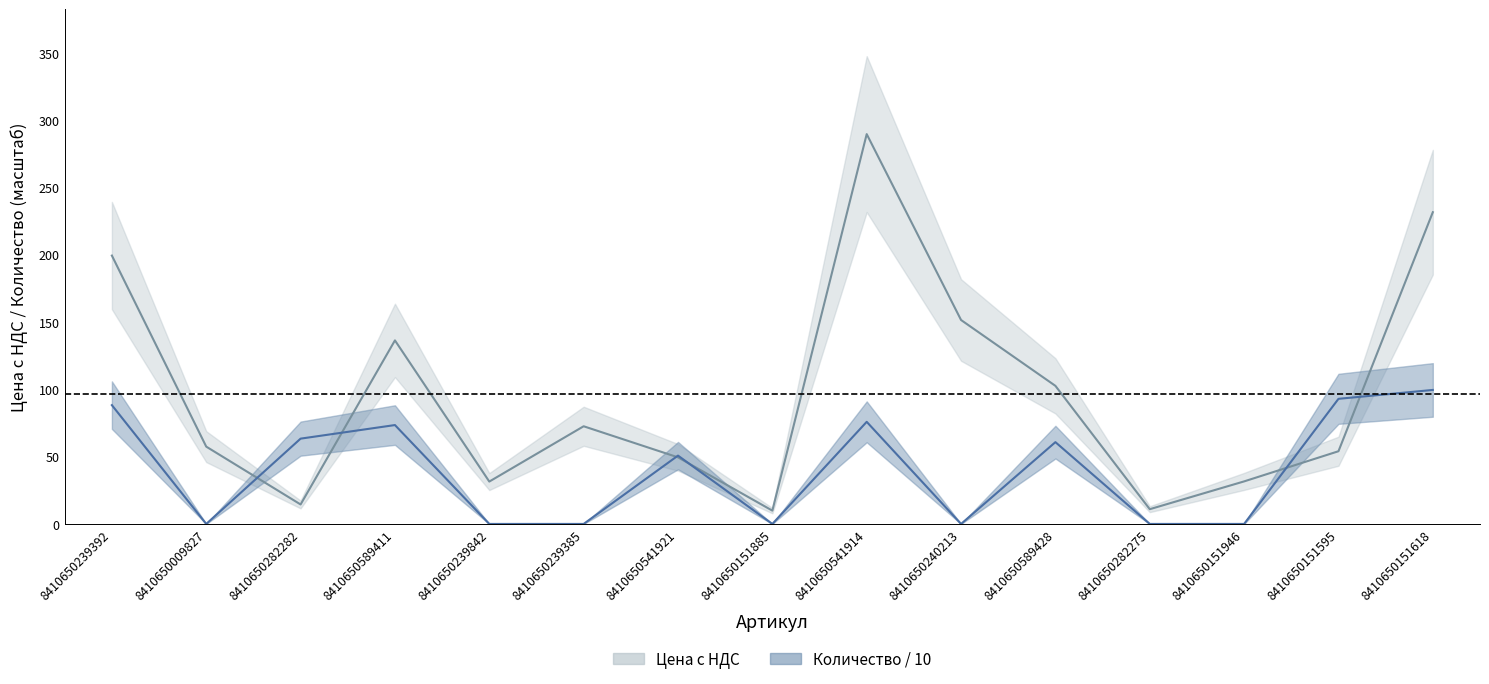

What is the difference between the second highest and second lowest values in the Количество series?

93.0